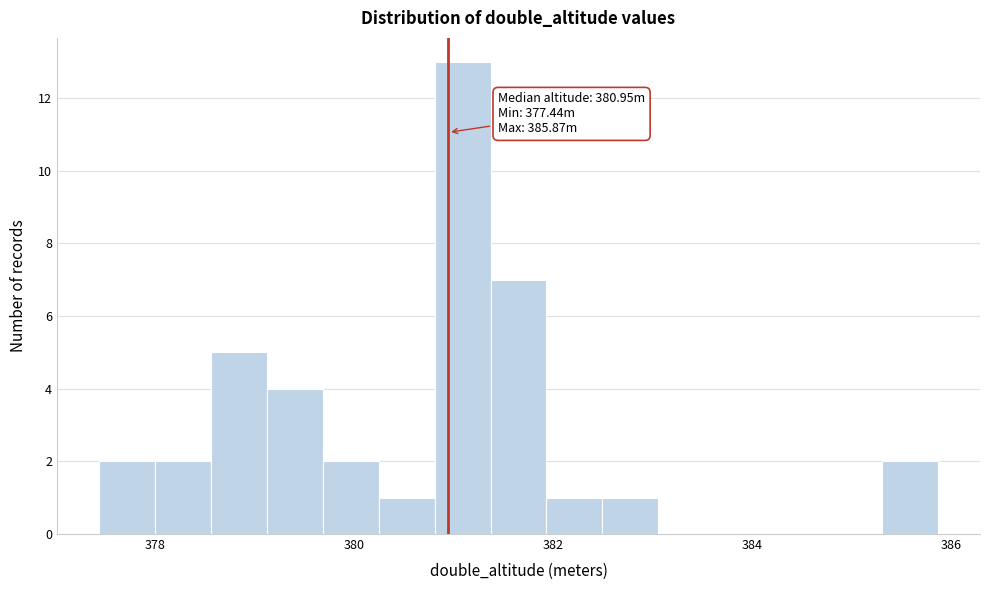

Around what value on the x-axis is the tallest bar? Give the approximate position of its centre, as read against the axis.

381.0